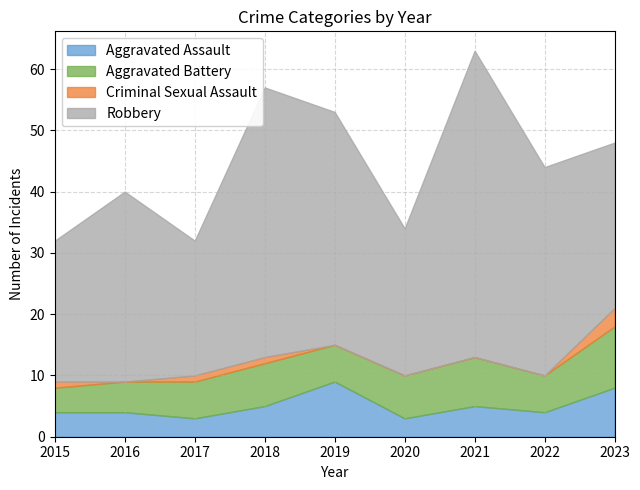

What are all the series names shown in the legend?

Aggravated Assault, Aggravated Battery, Criminal Sexual Assault, Robbery